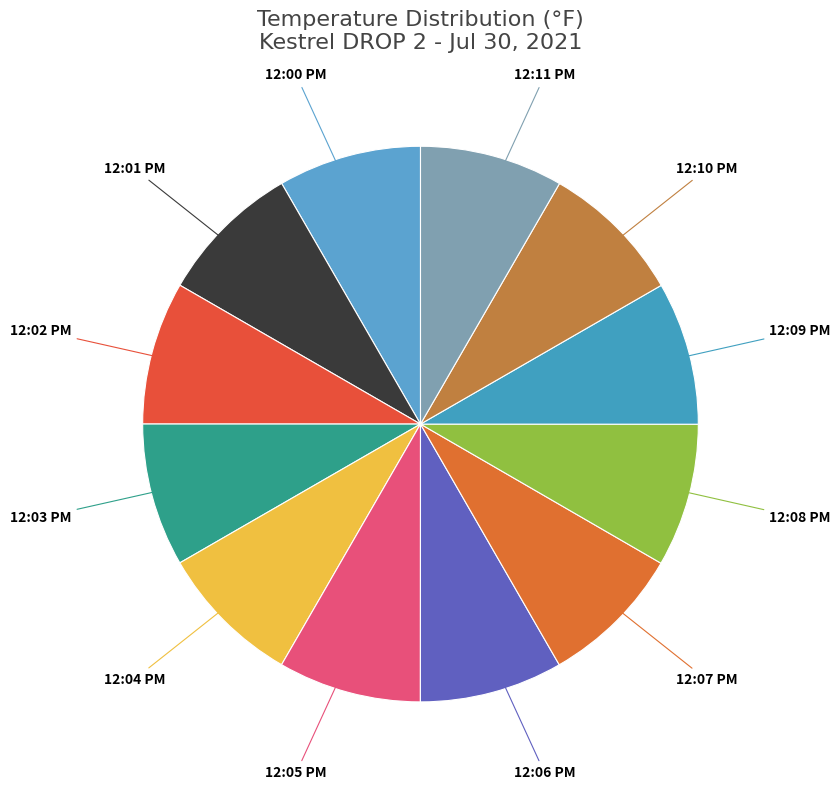

Is 12:08 PM the majority of the pie?

No